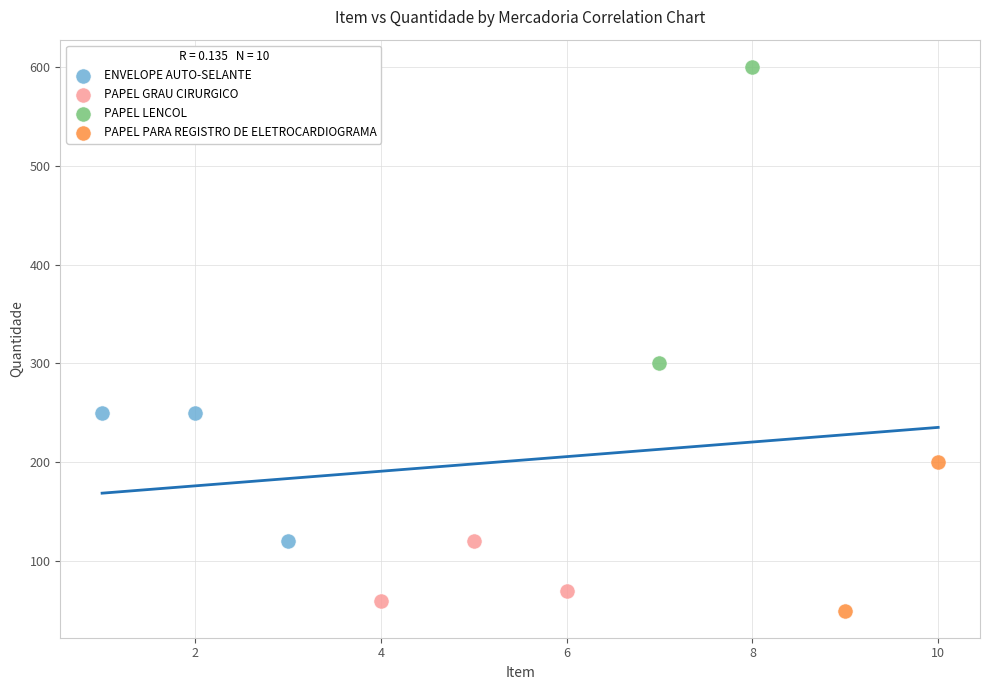

Which series contains the highest Y value?

PAPEL LENCOL